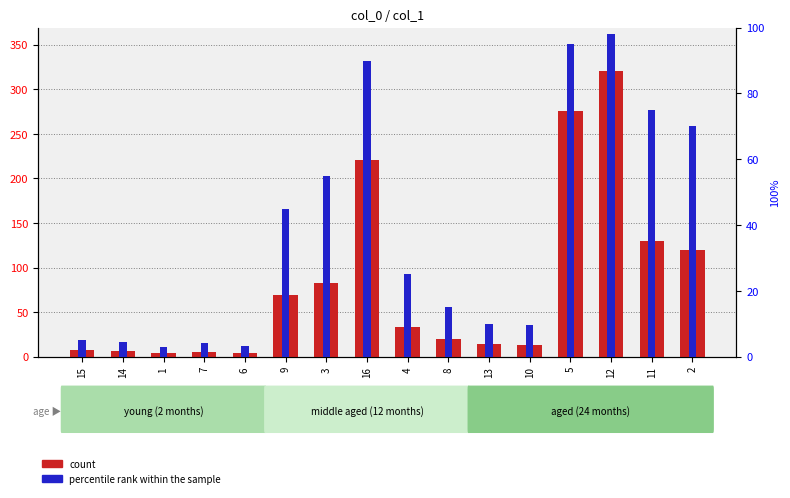

Reading left to right, list all the values displayed in this chart.

count: 7.3	6.2	3.9	5.6	4.1	68.9	82.3	220.1	33.7	19.4	14.0	13.0	276.1	321.0	130.1	119.5
percentile rank within the sample: 5.0	4.5	3.0	4.0	3.2	45.0	55.0	90.0	25.0	15.0	10.0	9.5	95.0	98.0	75.0	70.0